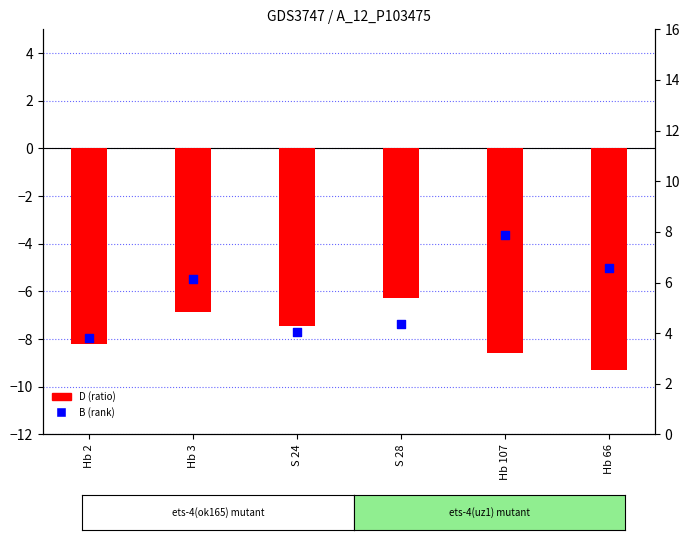

Is the value of D (ratio) at Hb 3 greater than the value of B (rank) at S 28?

No